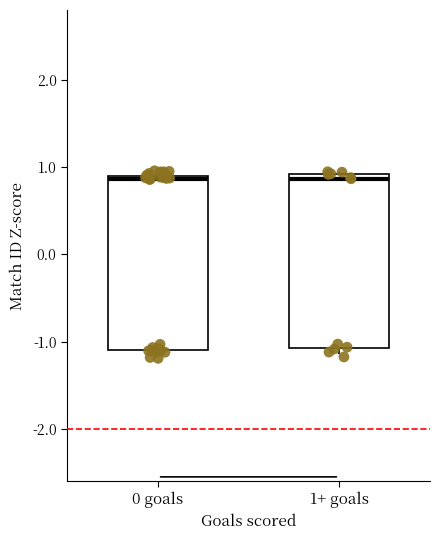

Reading left to right, read every box against the y-axis: the position of its median line, the range the box covers, and the ends of its whiskers. The values are not printed on the chart, so give them approximately, as read against the axis.

0 goals: median 0.9 (just below the box's upper edge), box -1.1 to 0.9, whiskers -1.2 to 1.0
1+ goals: median 0.9 (just below the box's upper edge), box -1.1 to 0.9, whiskers -1.2 to 0.9